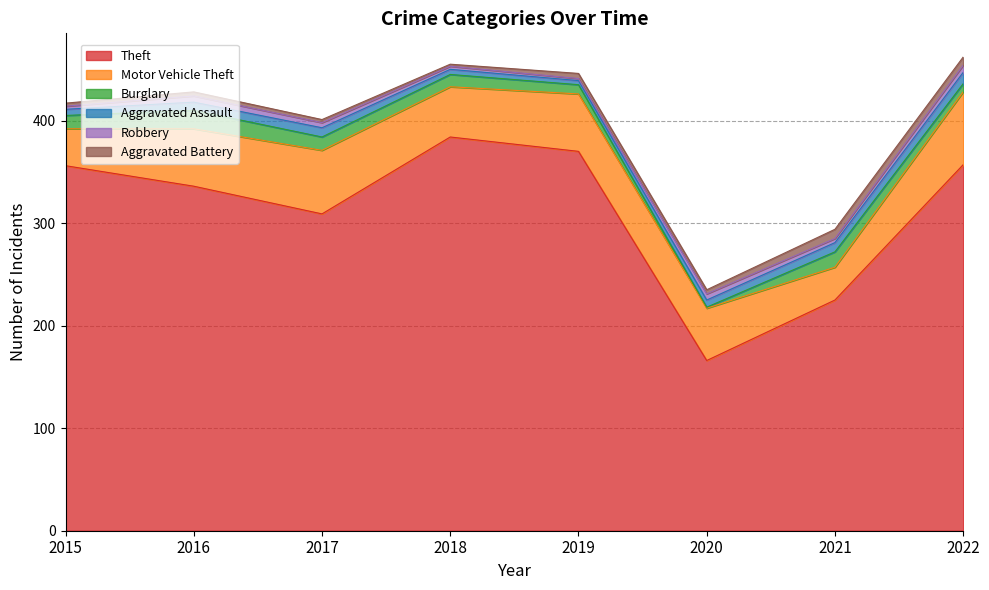

What is the sum of all Aggravated Battery values?

38